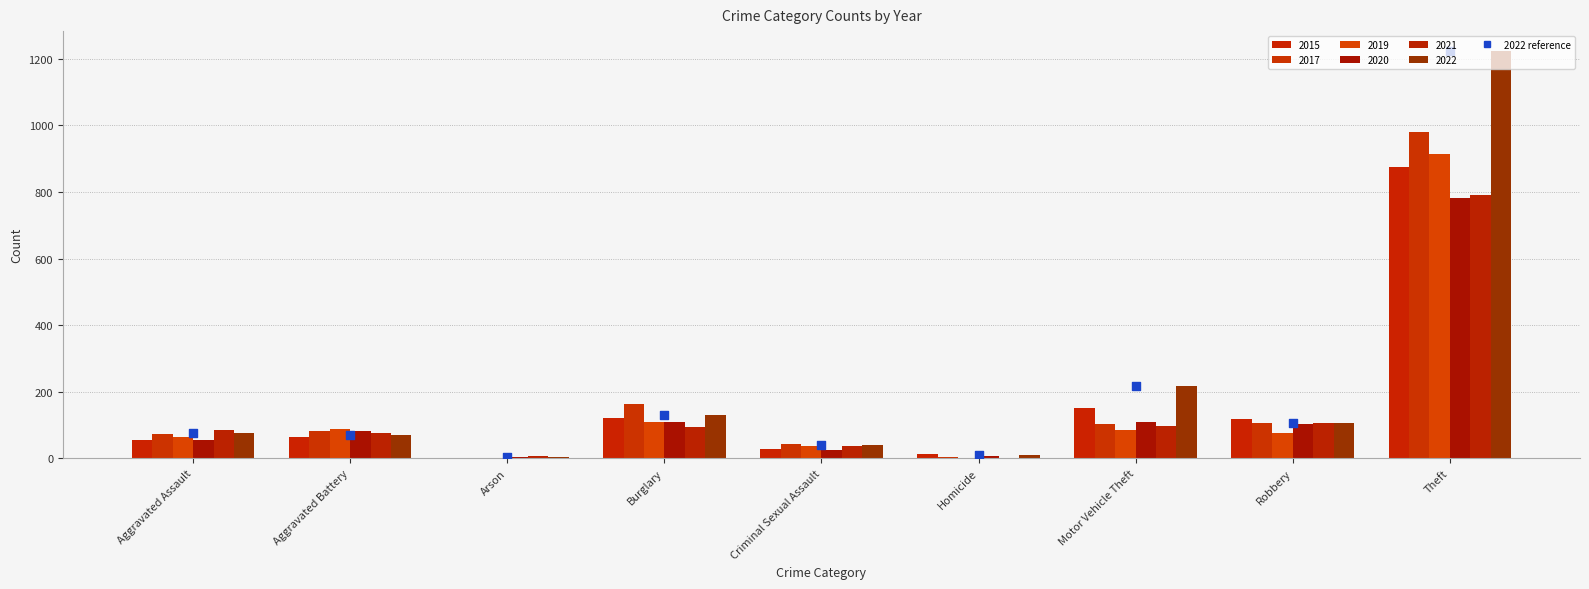

What is the total value across all series at Aggravated Battery?

463